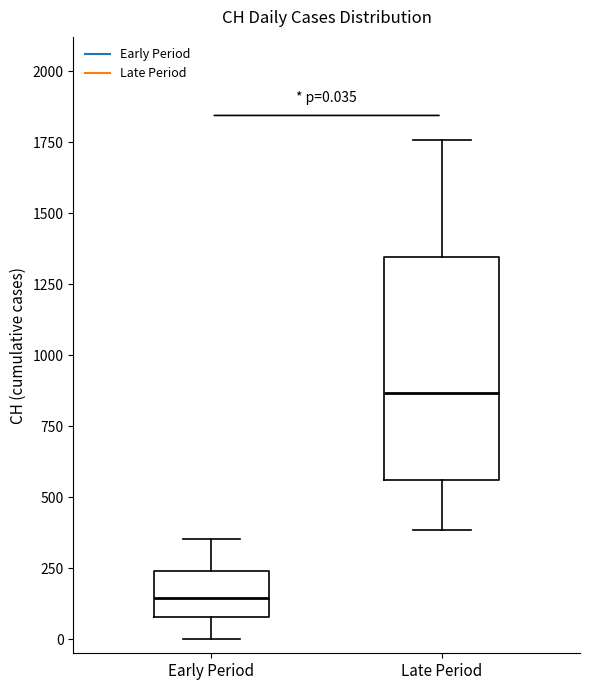

Which box's median line is the highest?

Late Period